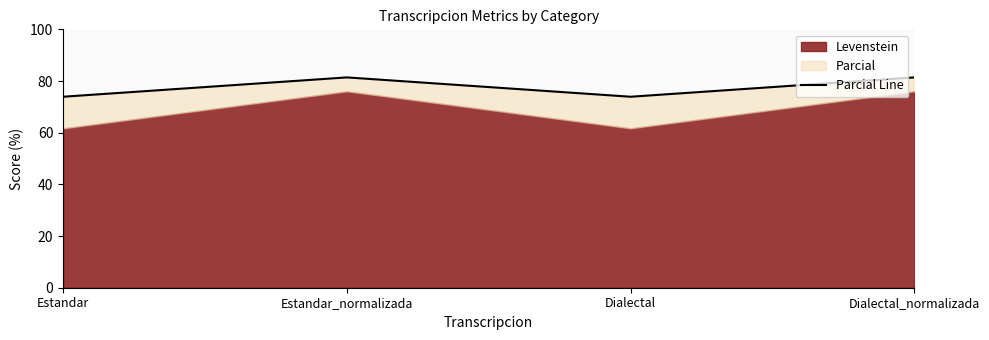

What is the average value?

77.7